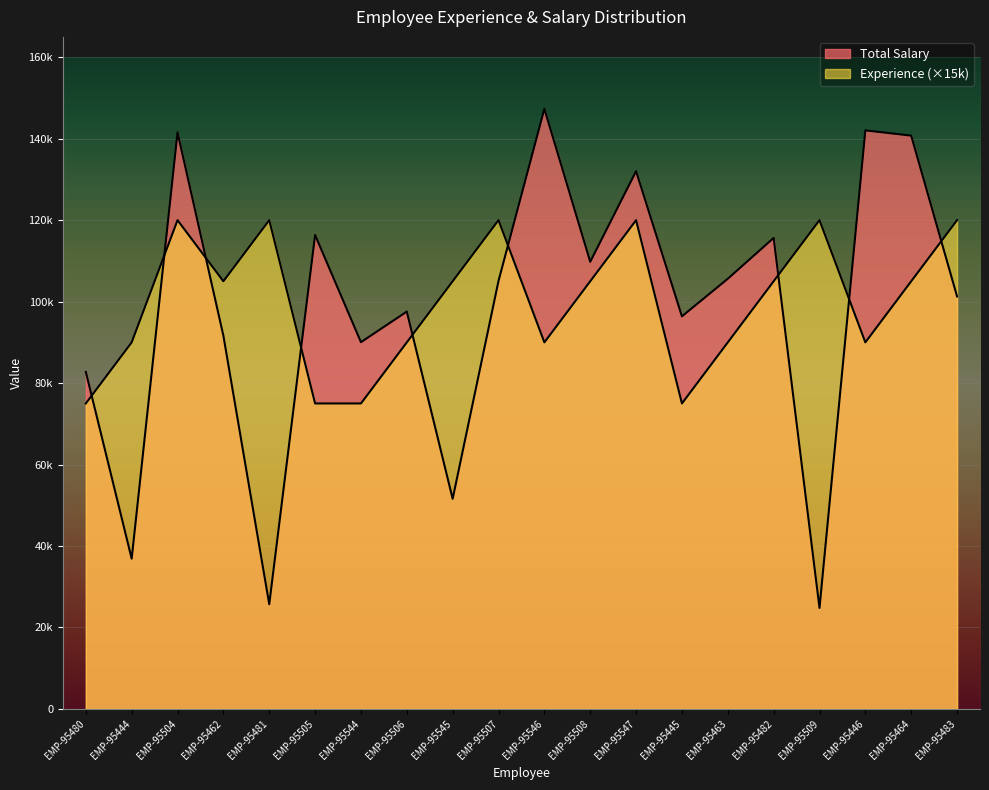

Which series has the largest total across all categories?

Experience